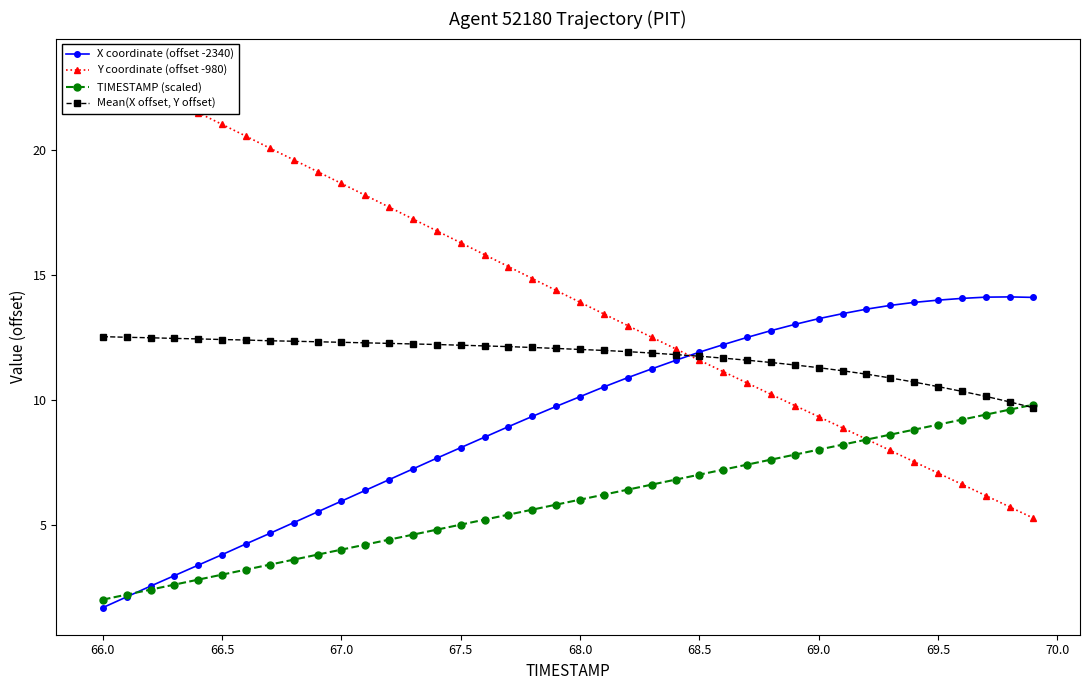

Which series has the largest total across all categories?

Y coordinate (offset -980)